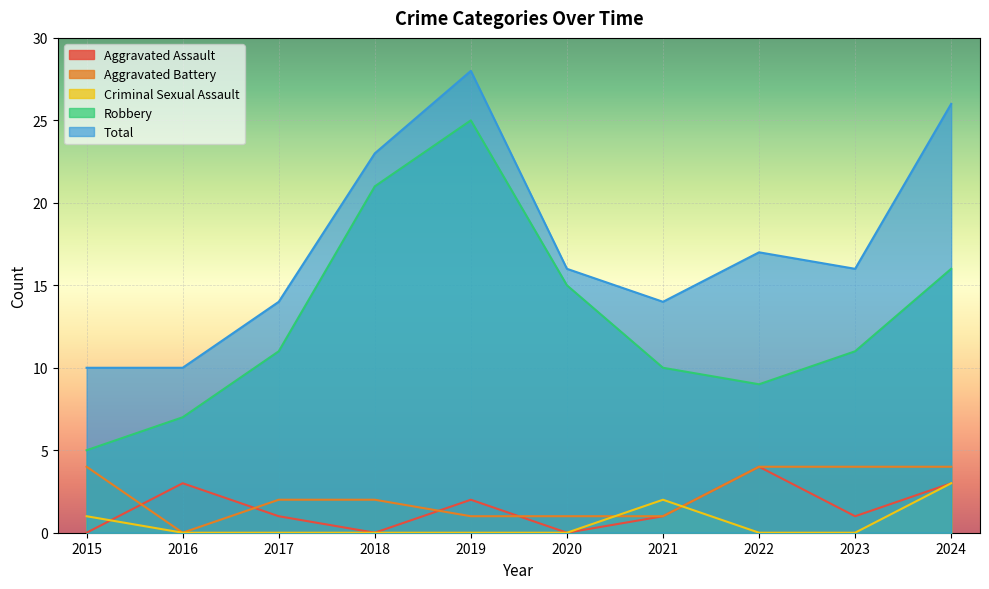

What is the sum of the Aggravated Battery values at 2024 and 2018?

6